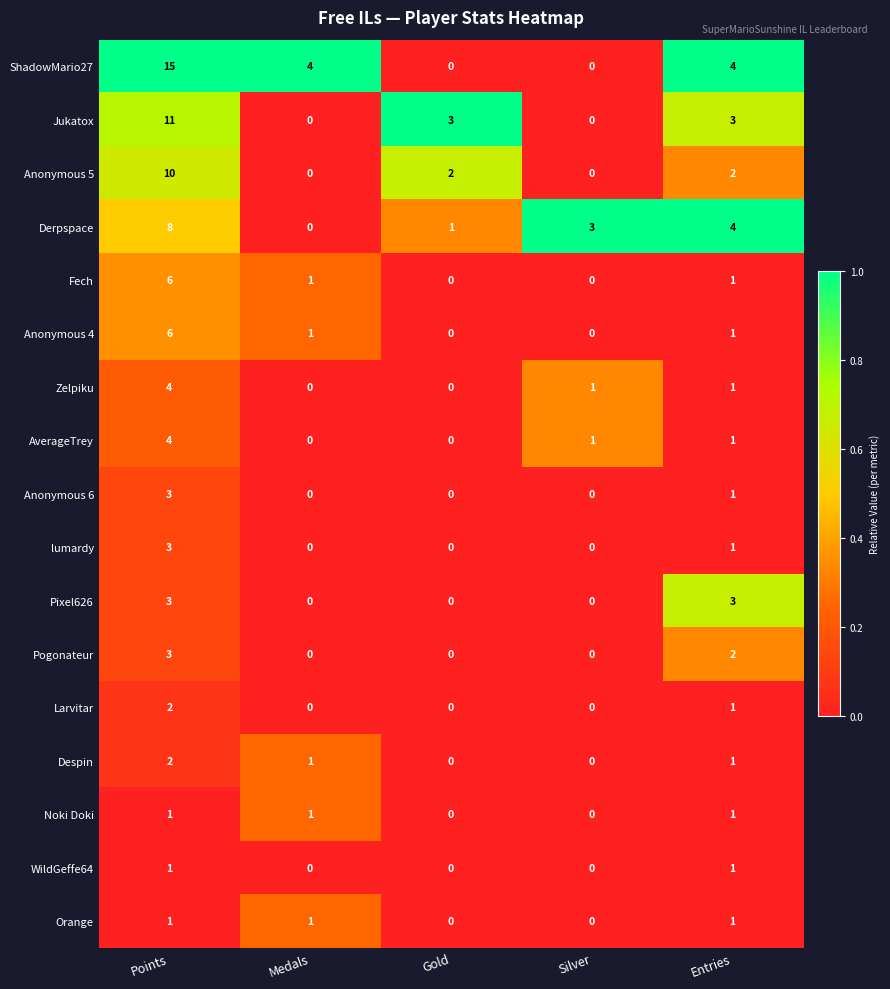

What is the sum of all Fech values?

8